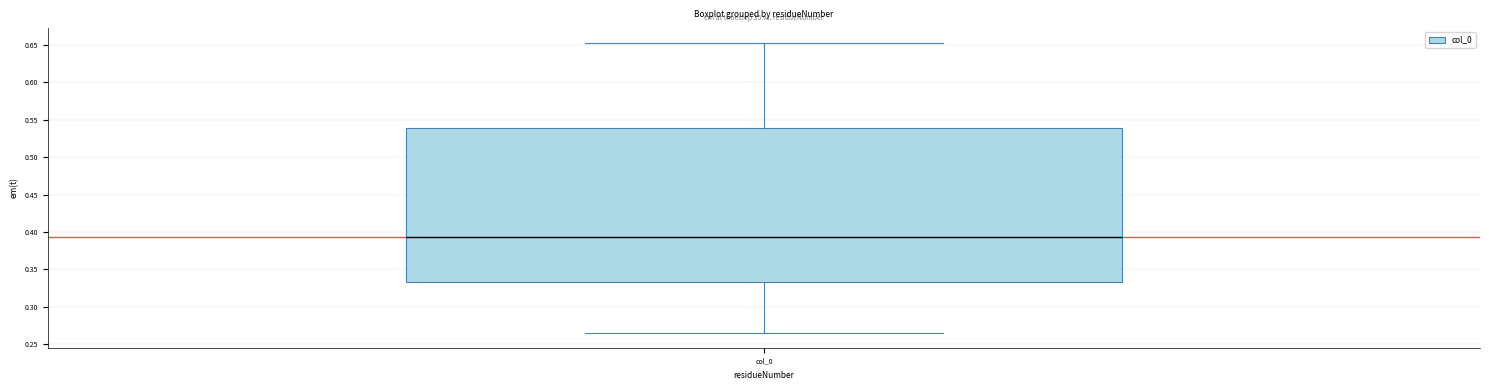

Read this box plot against the y-axis: the position of the median line, the range covered by the box, and the ends of both whiskers. The values are not printed on the chart, so give them approximately, as read against the axis.

median 0.395, box 0.335 to 0.540, whiskers 0.265 to 0.655